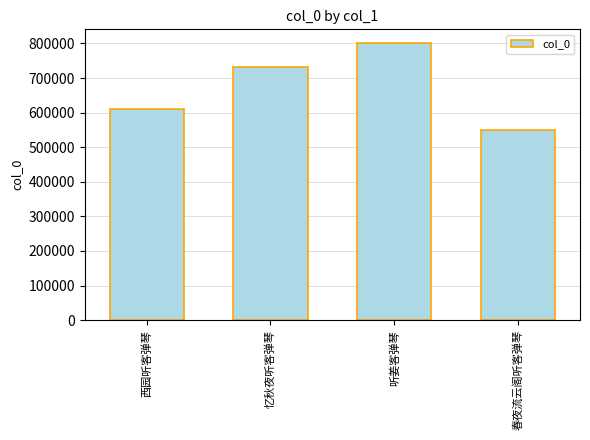

Does the chart contain any negative values?

No